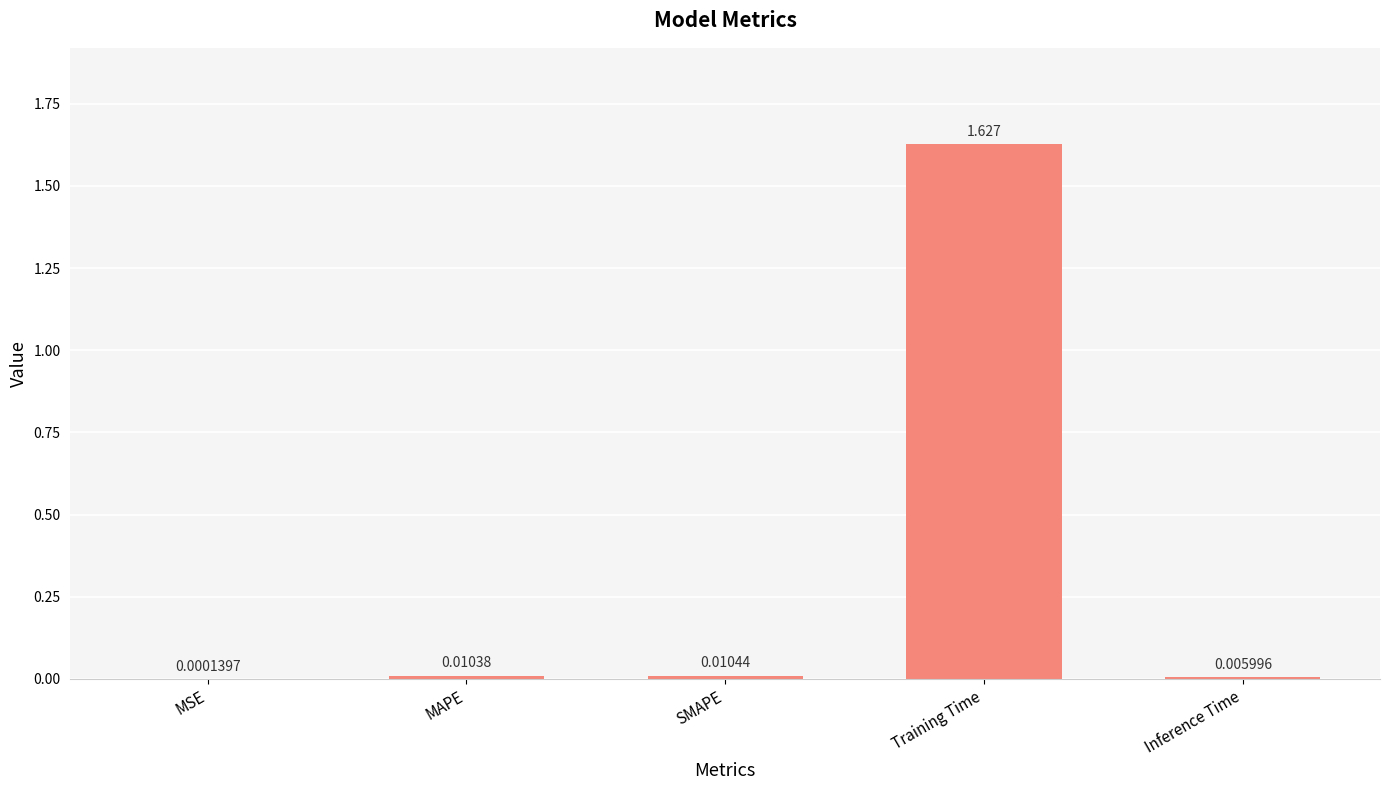

Are the bars horizontal?

No